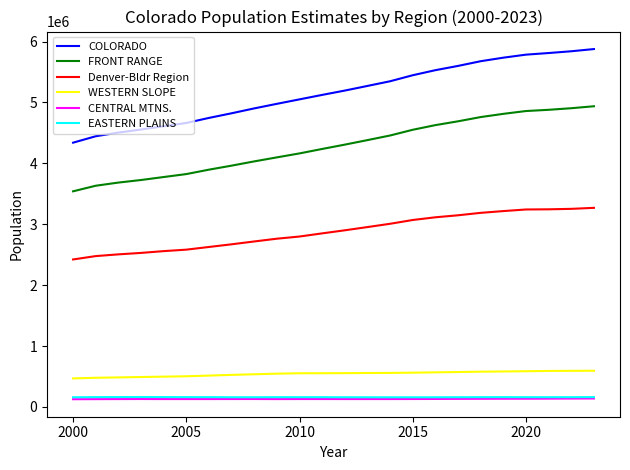

What is the greatest value displayed?

5876300